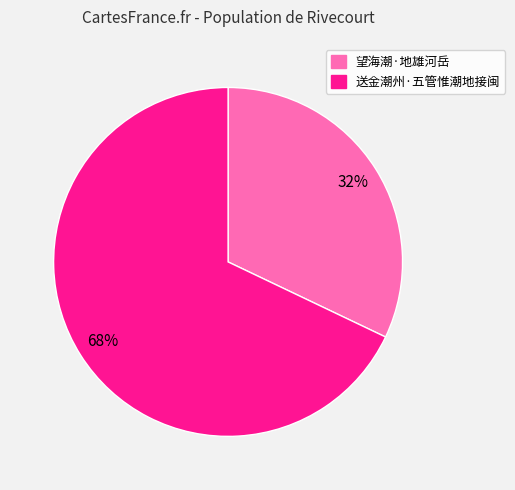

To the nearest percent, what portion does 送金潮州·五管惟潮地接闽 represent?

68%